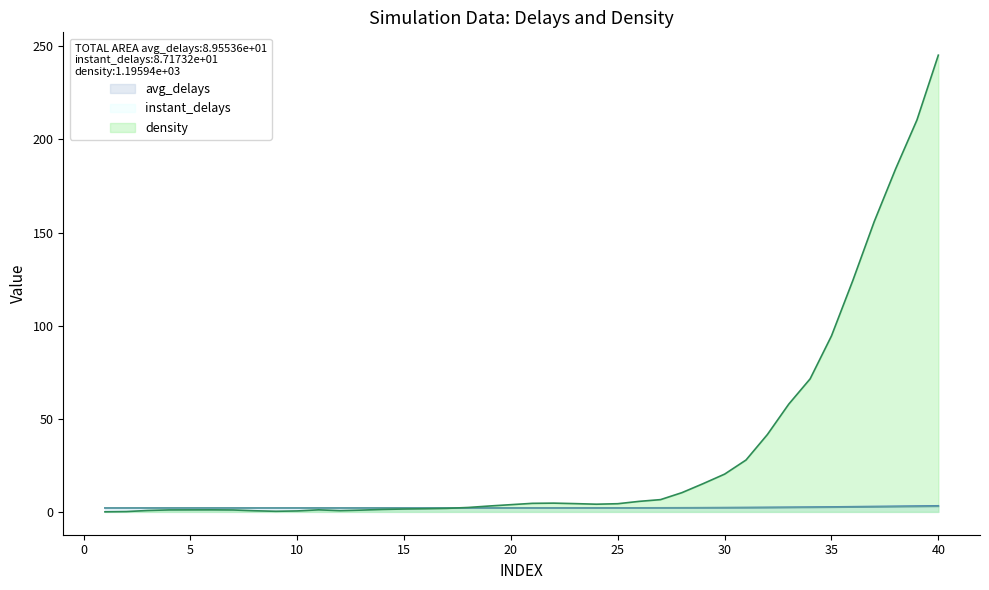

True or false: avg_delays and density intersect in this chart.

True